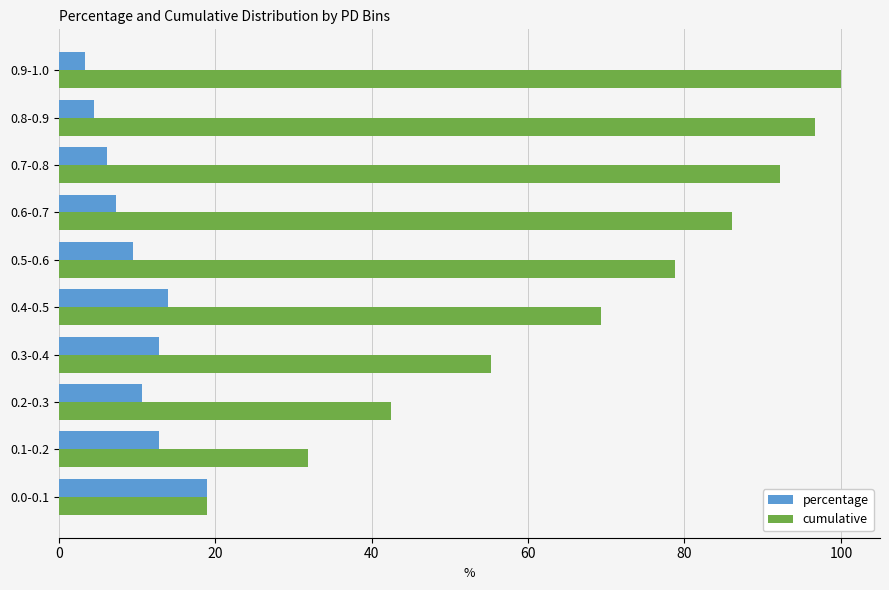

Which category has the highest value in the percentage series?

0.0-0.1